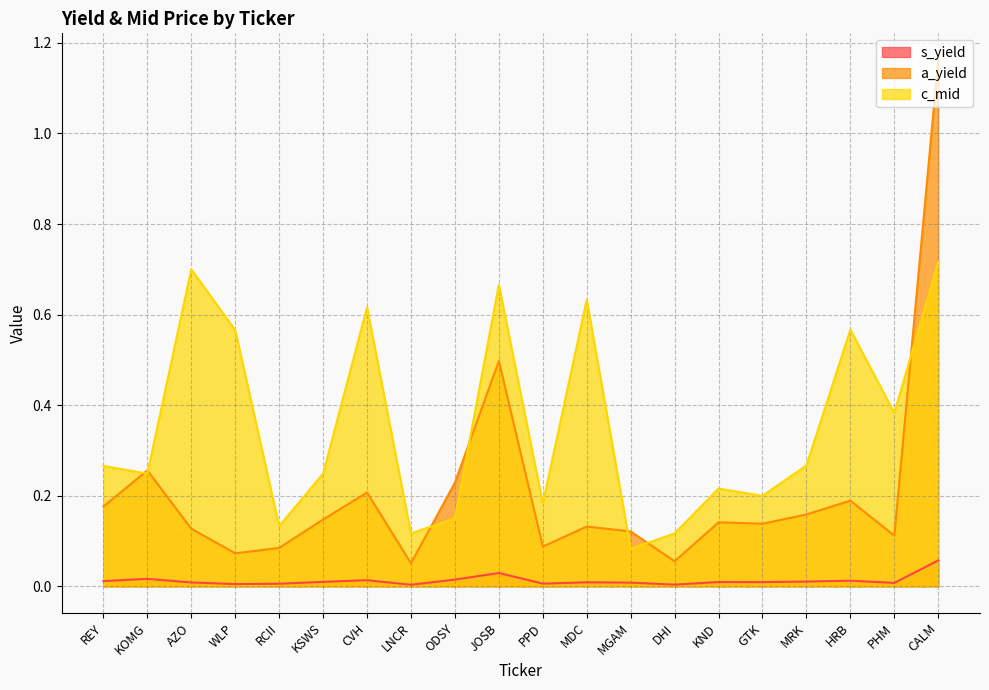

How many lines are shown in the chart?

3